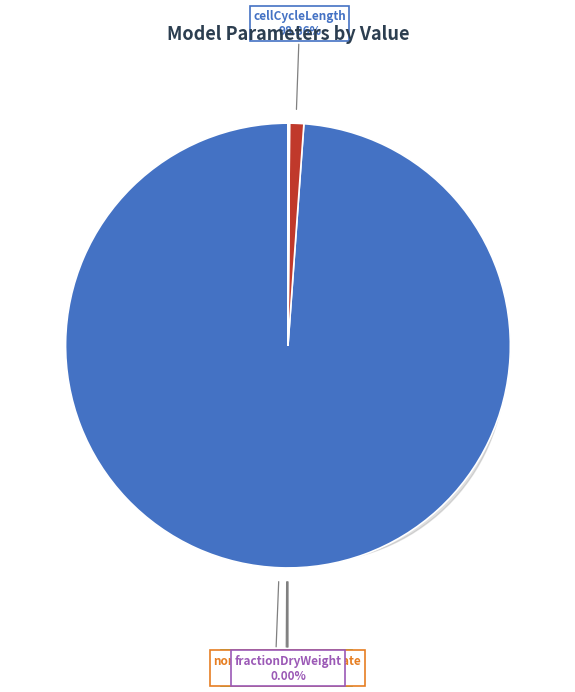

To the nearest percent, what percentage of the pie is cellCycleLength?

99%